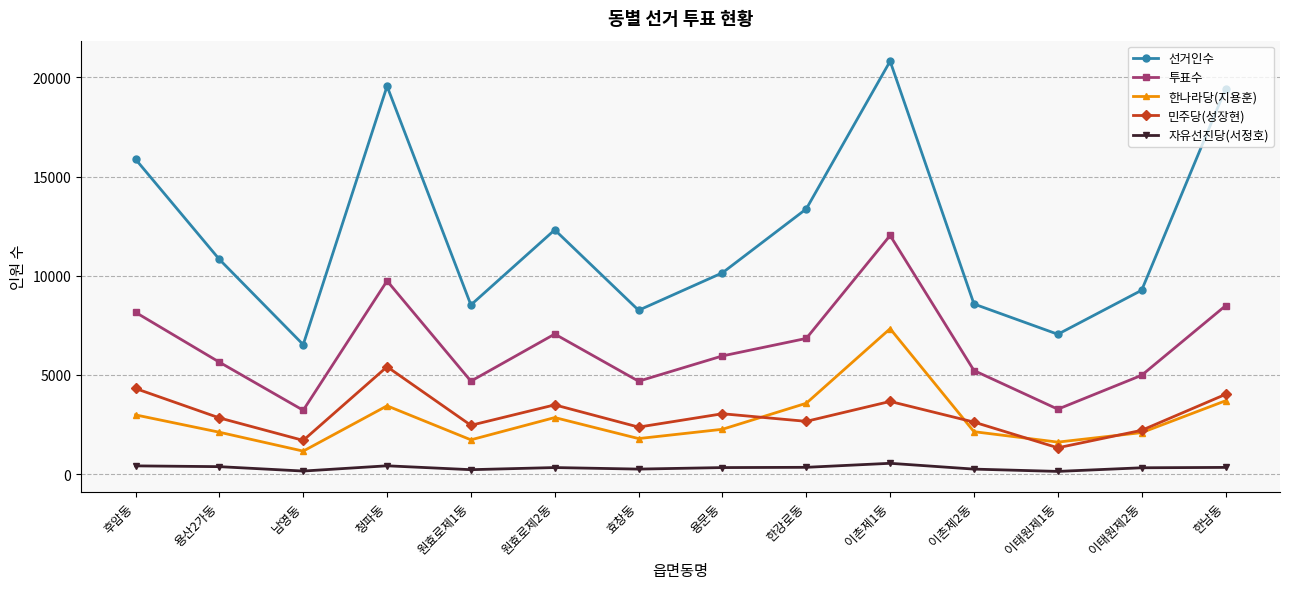

How many interior local peaks does the 민주당(성장현) series have?

4